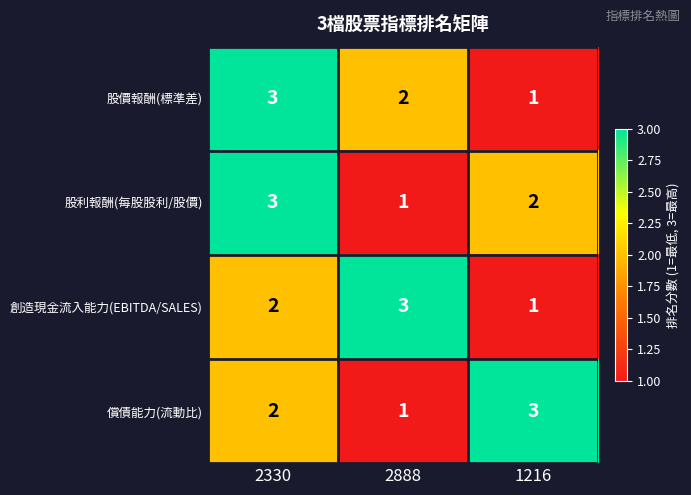

The value of 股價報酬(標準差) at 2888 is 2. True or false?

True